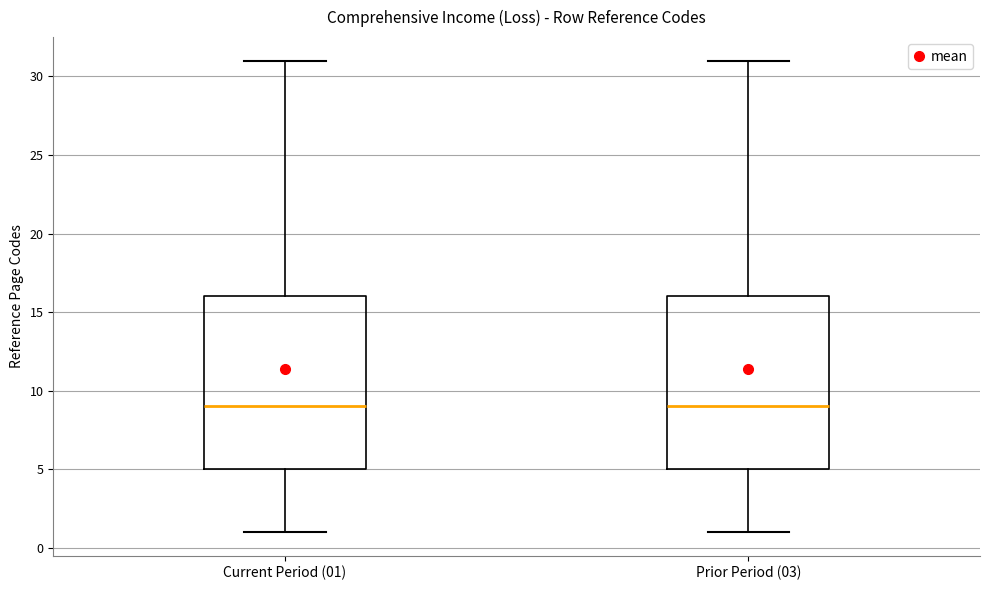

Where does the median line of the box for Prior Period (03) sit on the y-axis? The values are not printed on the chart, so give them approximately, as read against the axis.

9